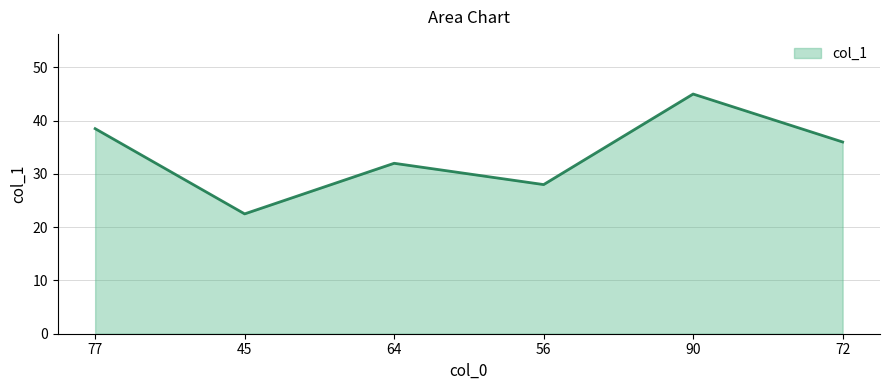

How many lines are shown in the chart?

1